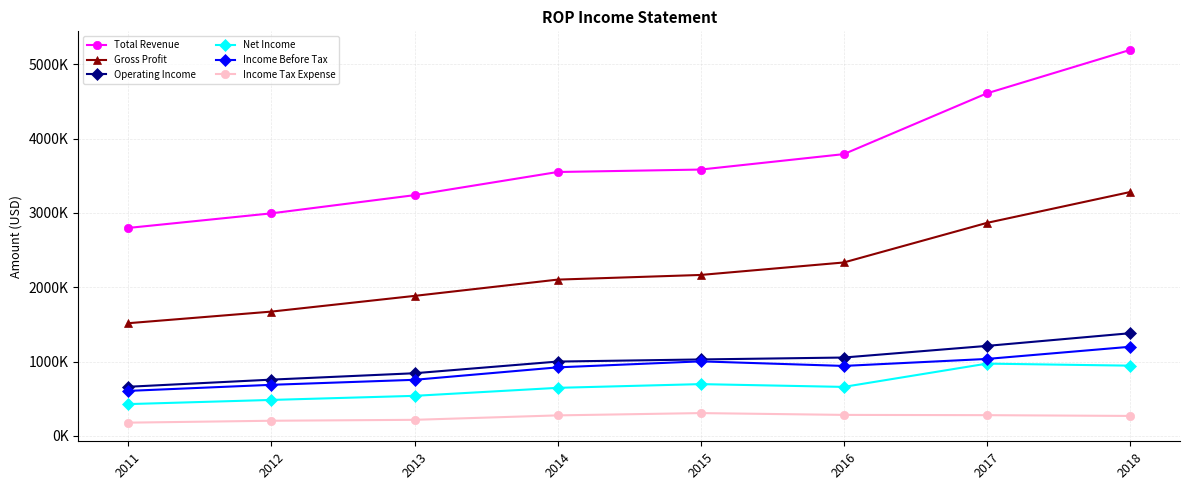

Is this an area chart (filled region under the line)?

No